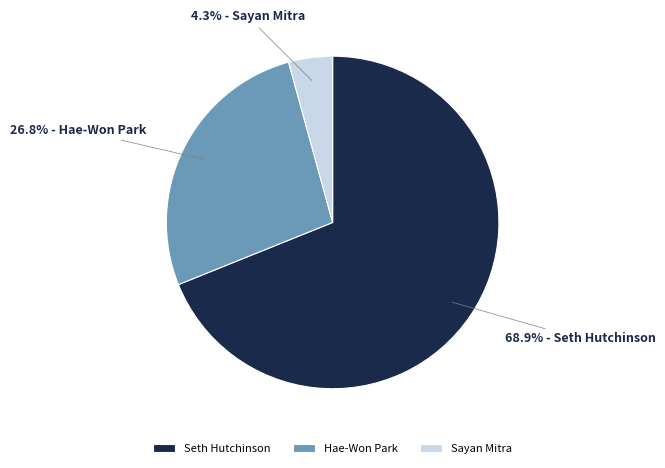

Which category has the biggest portion of the pie?

Seth Hutchinson